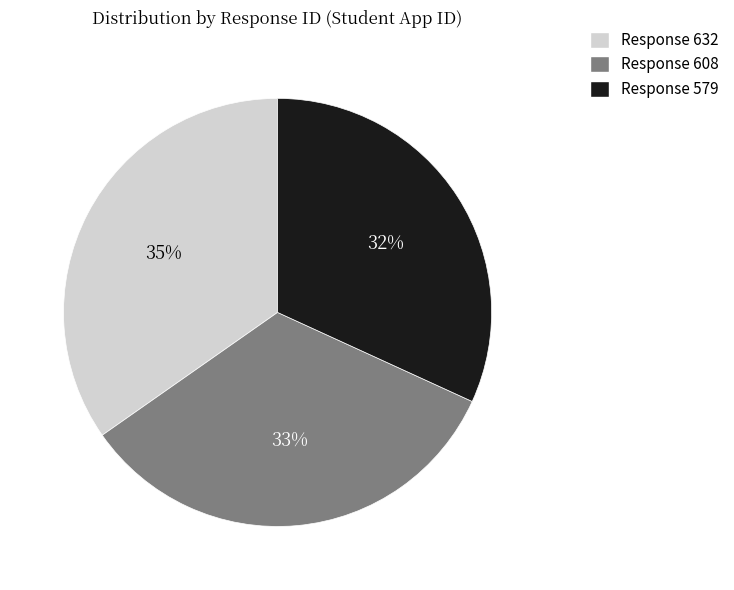

Is there a majority slice in this chart?

No